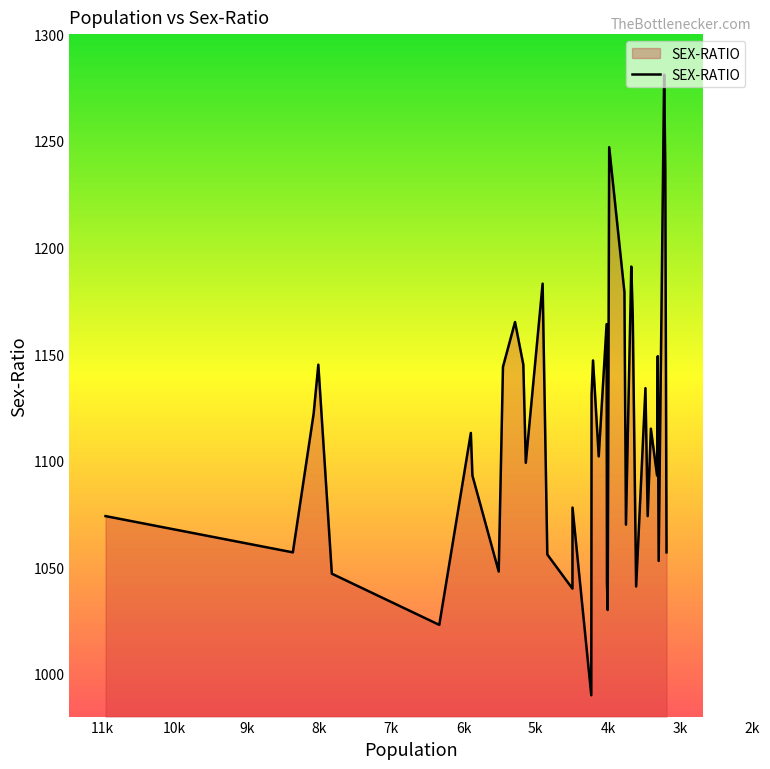

Between 10957 and 3205, which is larger?

3205